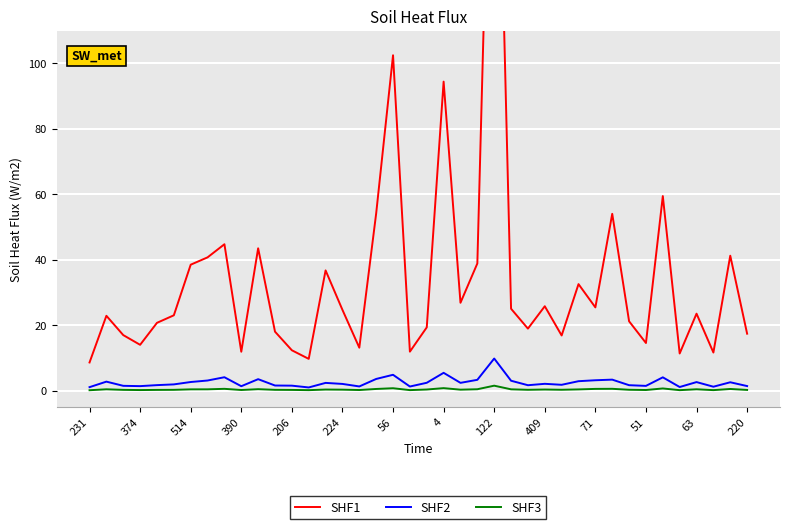

The SHF2 series shows 2.6 at 63. True or false?

True